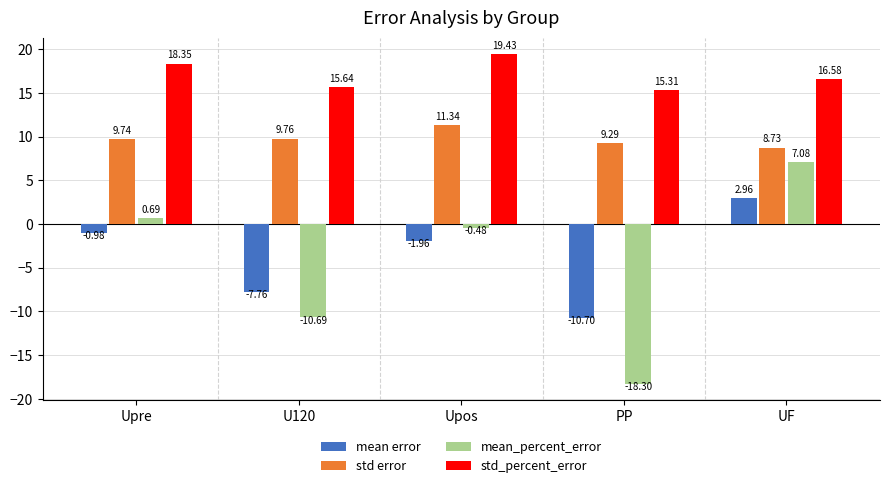

Is it true that mean_percent_error equals 12.1 at UF?

False